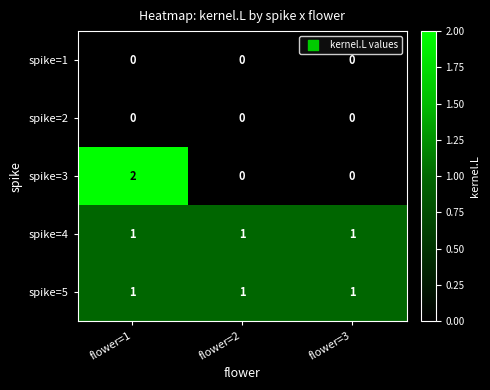

Reading left to right, transcribe all the data shown in this chart.

spike=1: 0	0	0
spike=2: 0	0	0
spike=3: 2	0	0
spike=4: 1	1	1
spike=5: 1	1	1